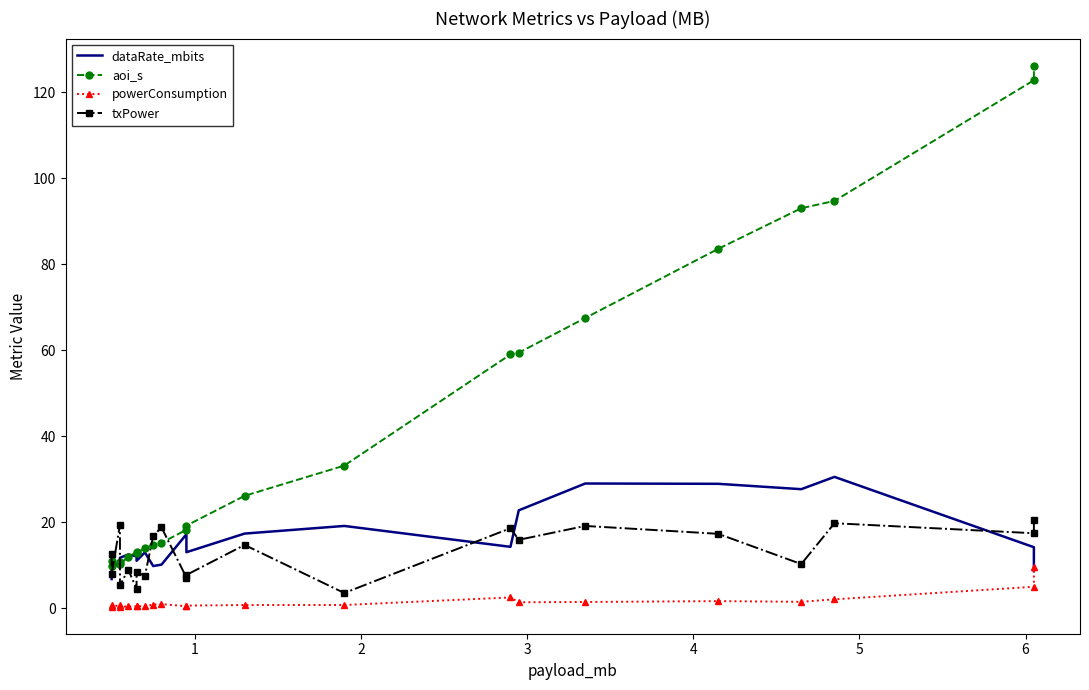

True or false: dataRate_mbits has a value of 13.5 at 9.

False